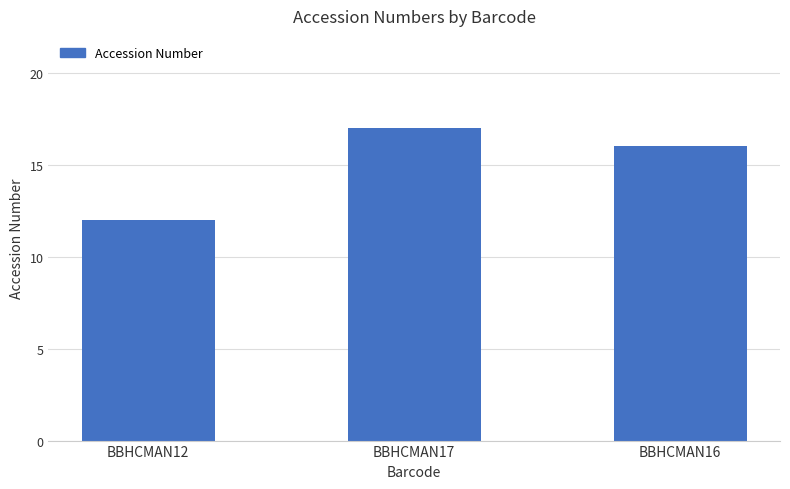

What is the minimum value shown in the chart?

12